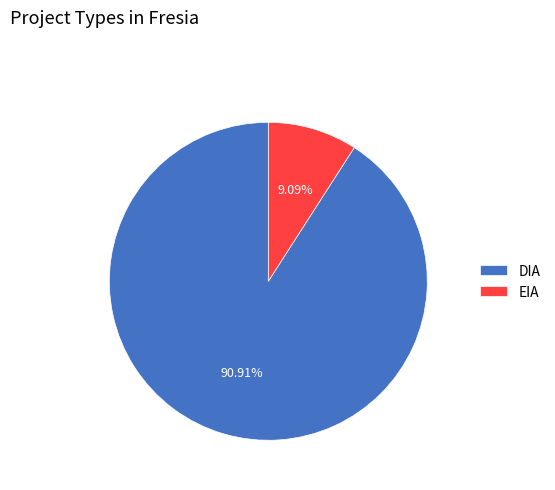

What is the ratio of the value at EIA to the value at DIA?

0.1